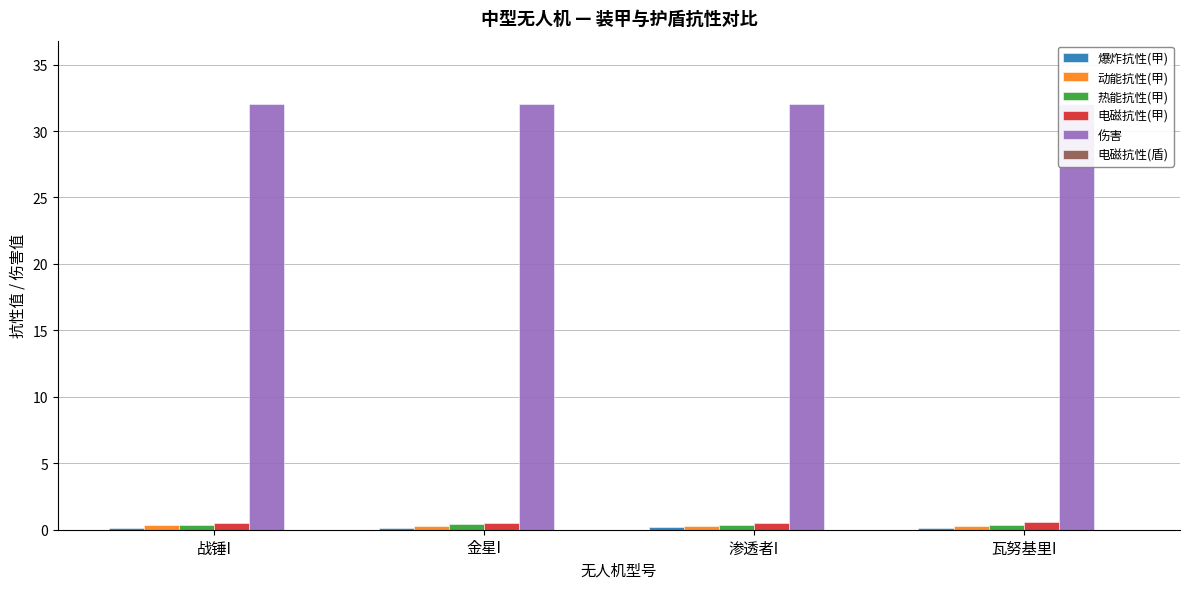

Which series has the largest range (max minus min)?

热能抗性(甲)